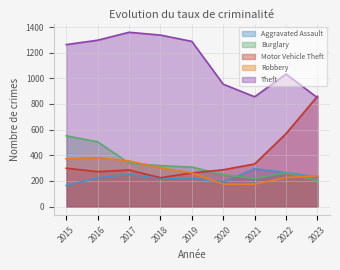

Does the chart display data point markers on the line(s)?

No